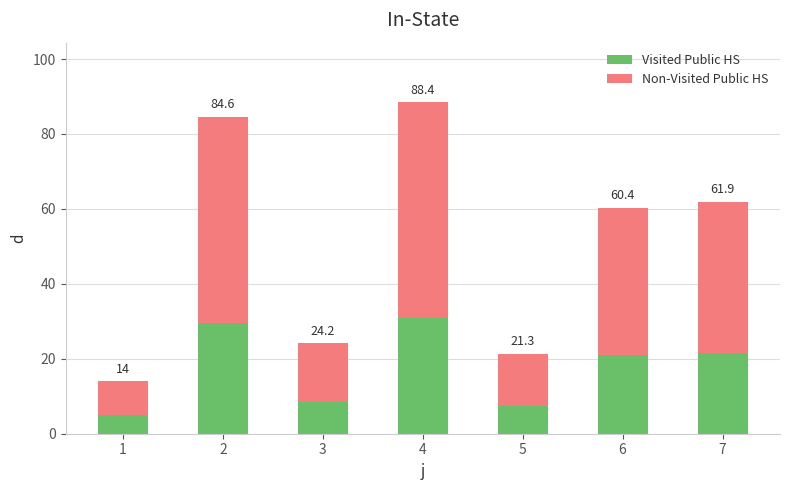

Which series has the largest range (max minus min)?

Non-Visited Public HS